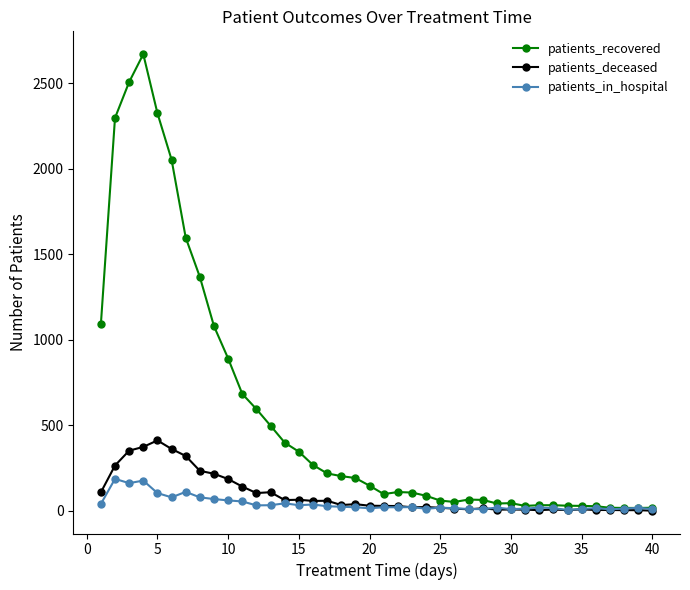

Which series has the largest total across all categories?

patients_recovered